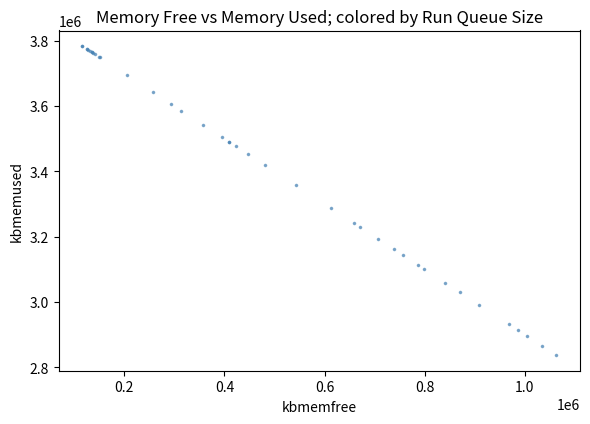

What Y value in the scatter plot is closest to 3310038?

3286324